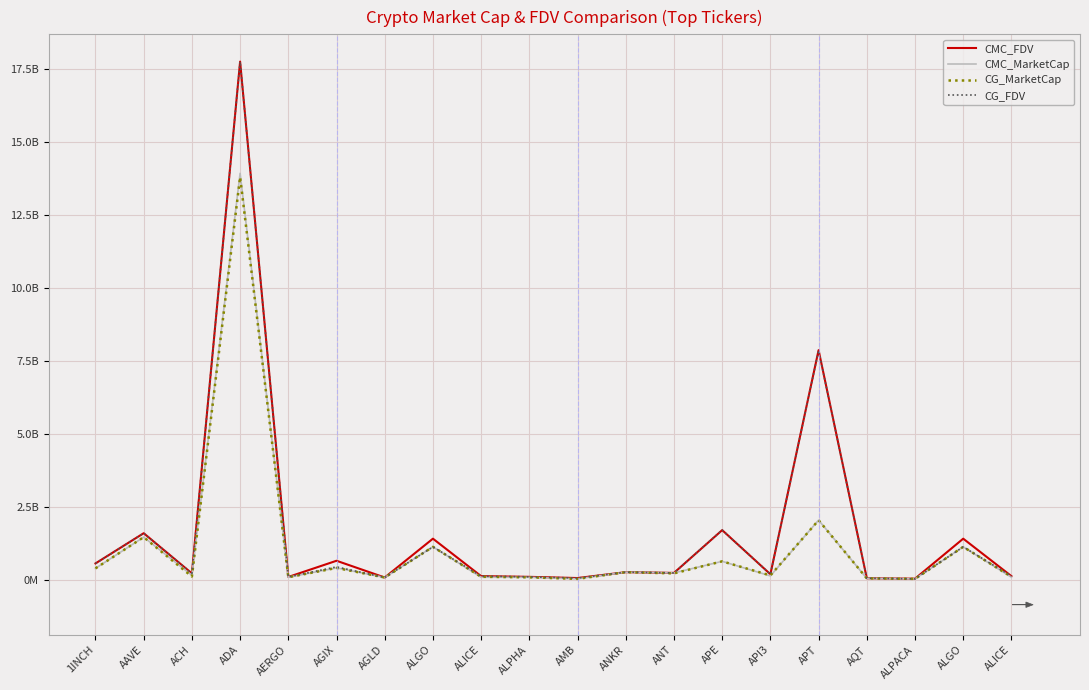

Does the chart have visible grid lines?

Yes